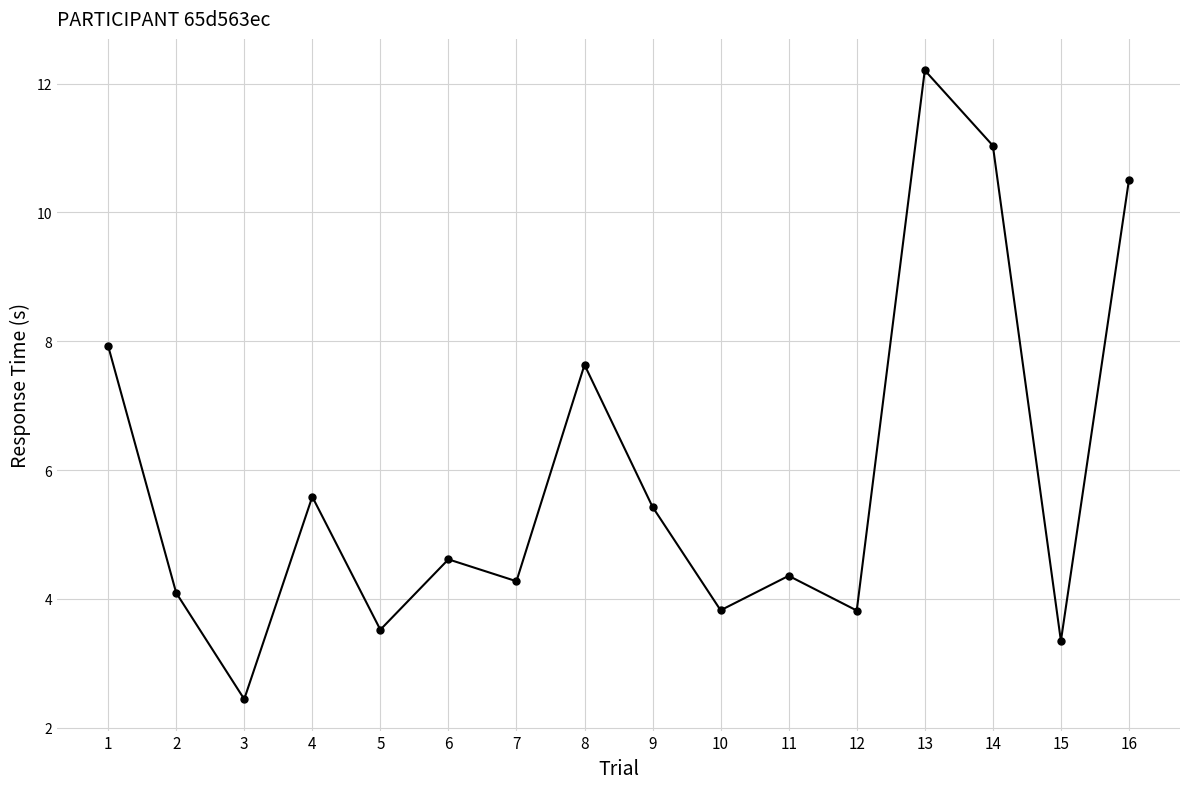

True or false: the data shows 2.4 at 10.

False